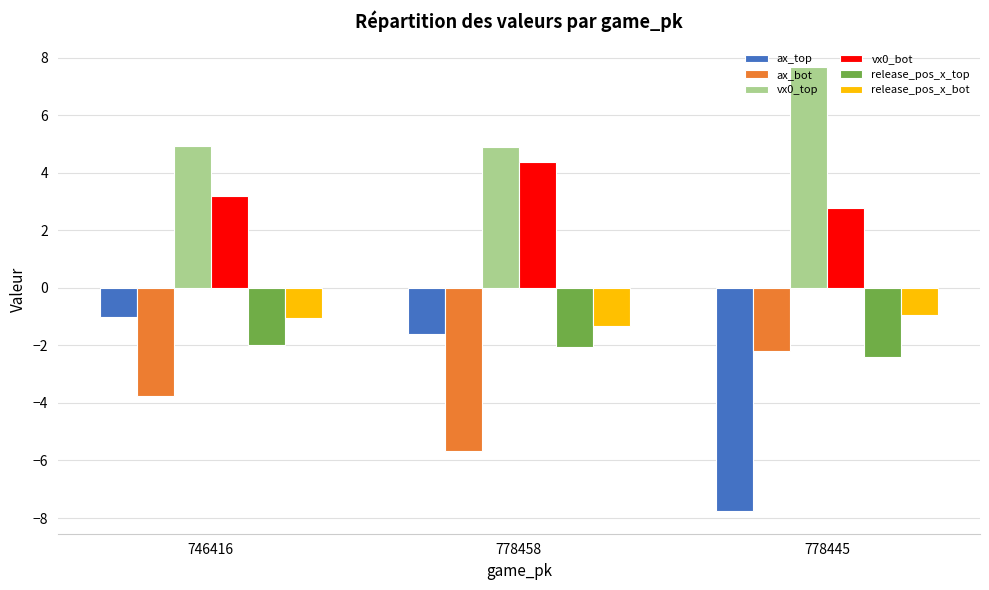

True or false: vx0_bot has a value of 1.6 at 746416.

False